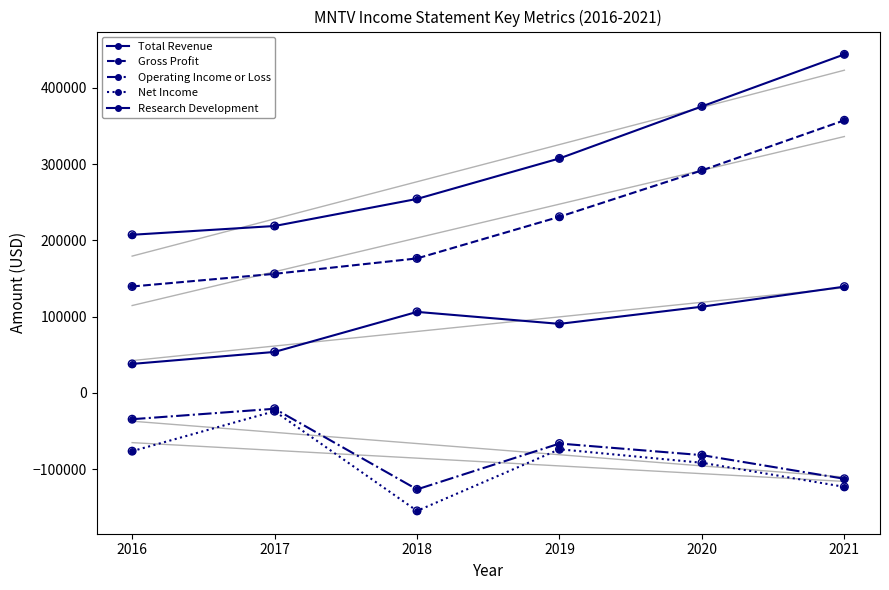

Which series contains the highest Y value?

Total Revenue